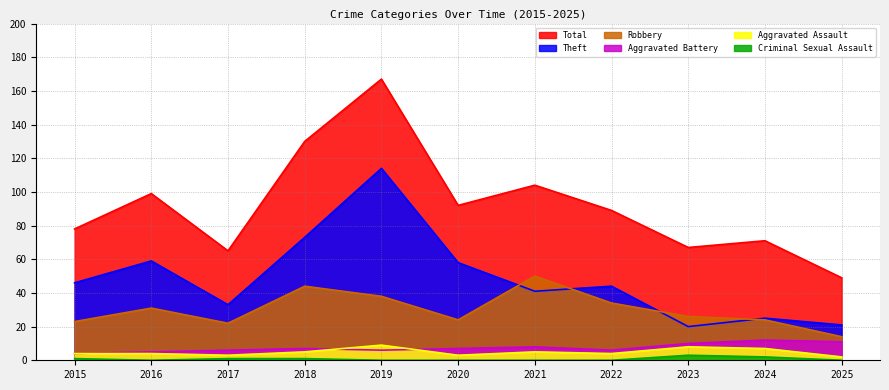

At which label does Theft first exceed 44?

2015